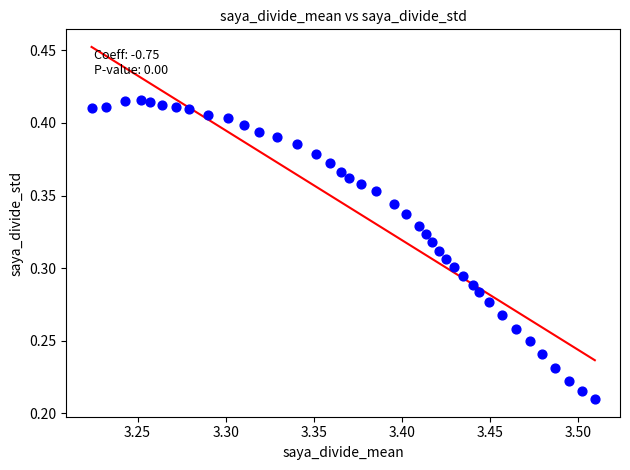

How many data points are displayed?

40